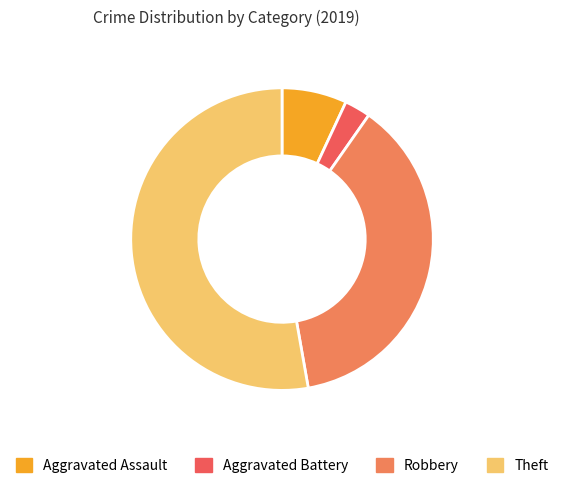

Which category has the biggest portion of the pie?

Theft